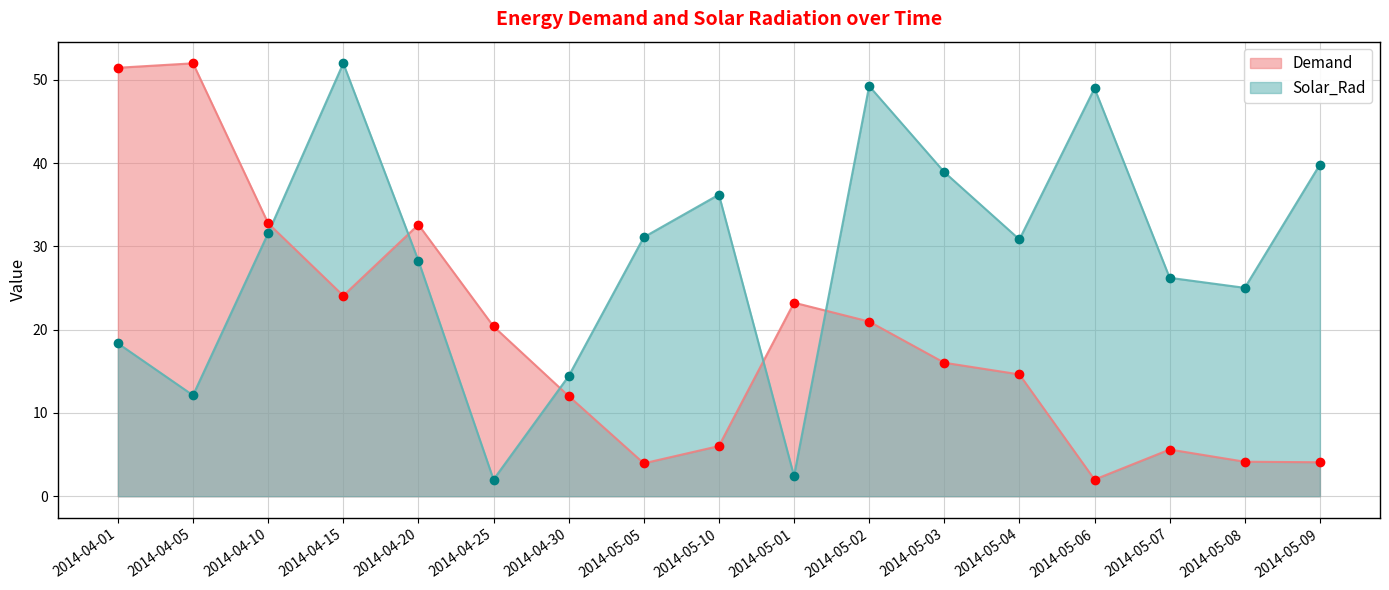

Between 2014-04-01 and 2014-05-09, which series saw the biggest shift?

Demand